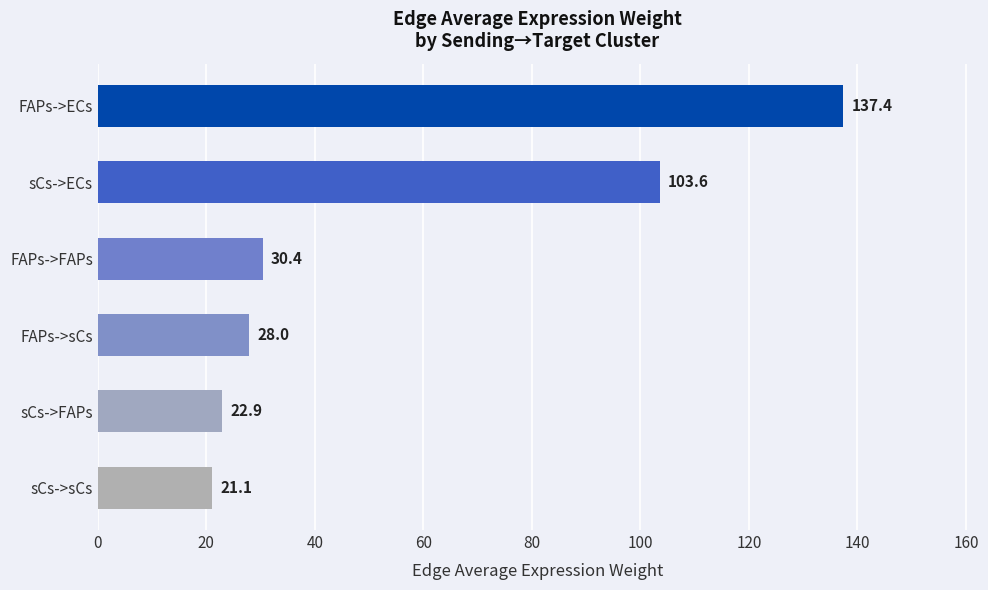

Reading bottom to top, list all the values displayed in this chart.

21.1	22.9	28.0	30.4	103.6	137.4